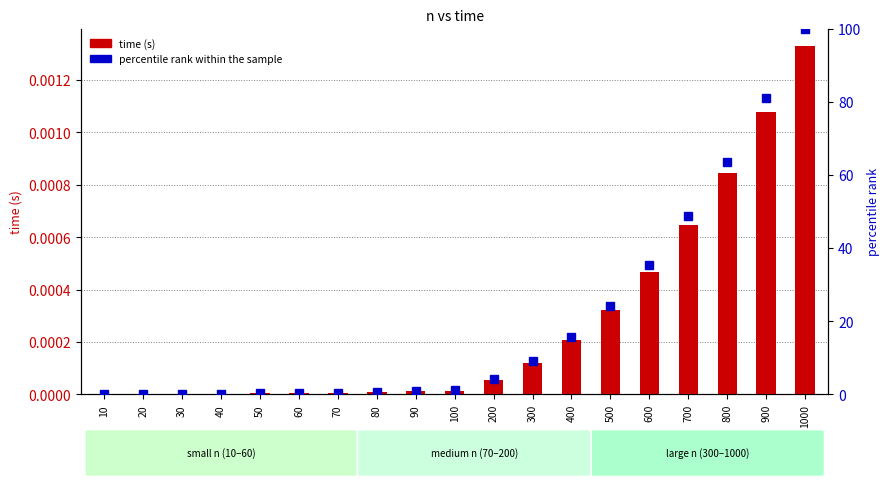

What are all the series names shown in the legend?

time (s), percentile rank within the sample